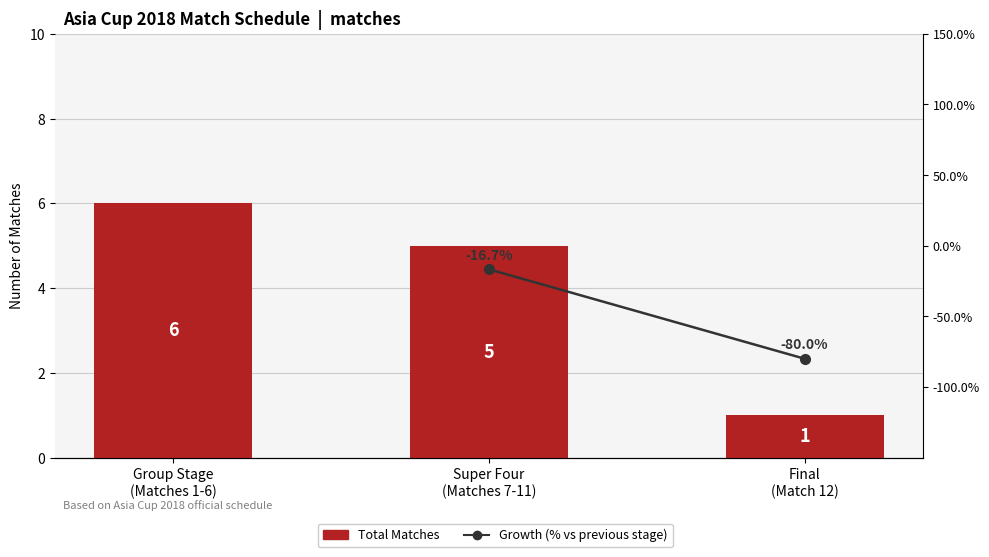

How many groups of bars are there?

3